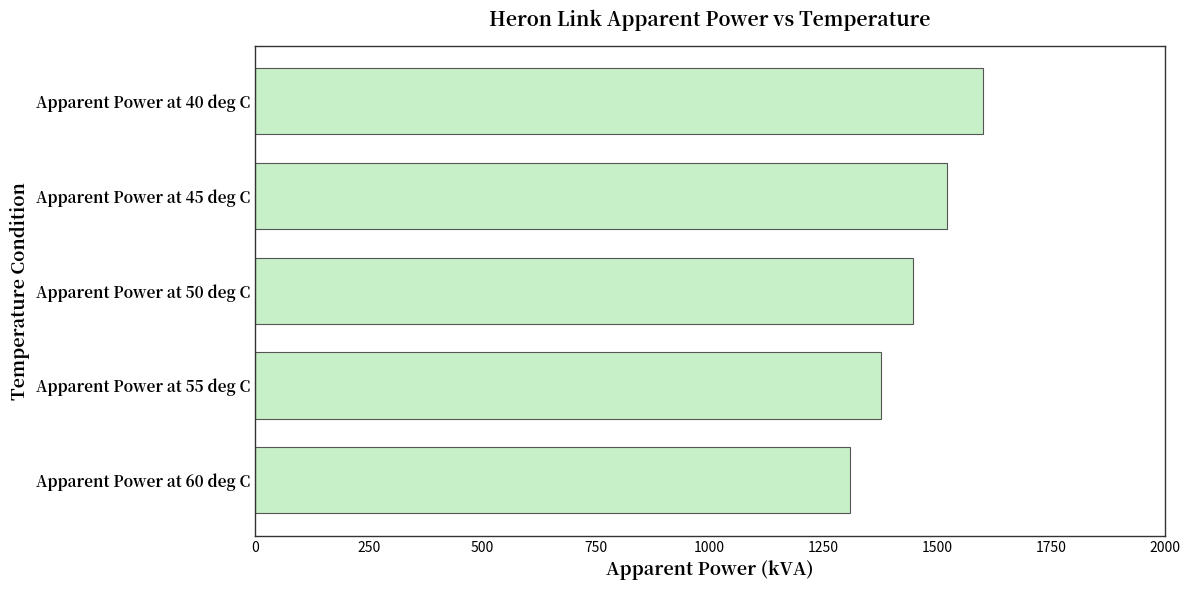

Reading bottom to top, transcribe all the data shown in this chart.

1308.7	1376.1	1447.0	1521.6	1600.0